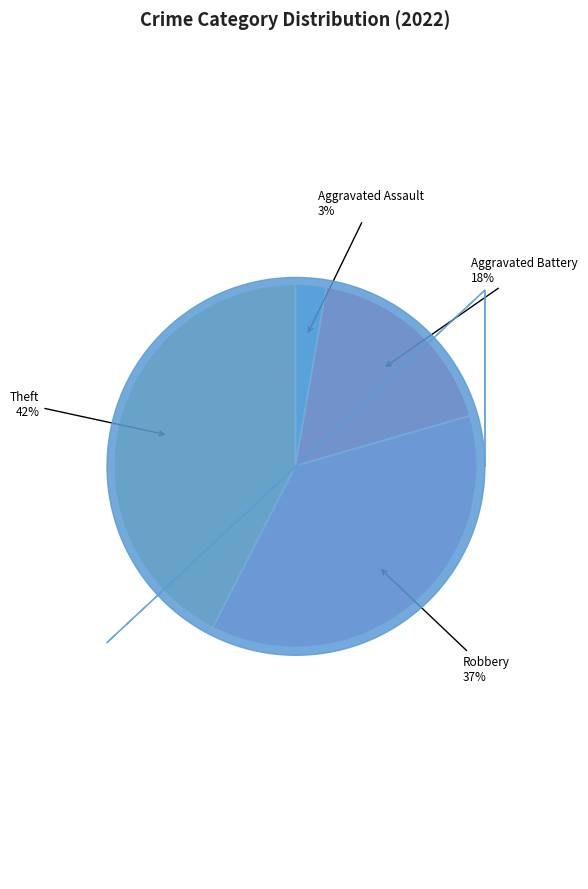

To the nearest percent, what is the average slice percentage?

25%